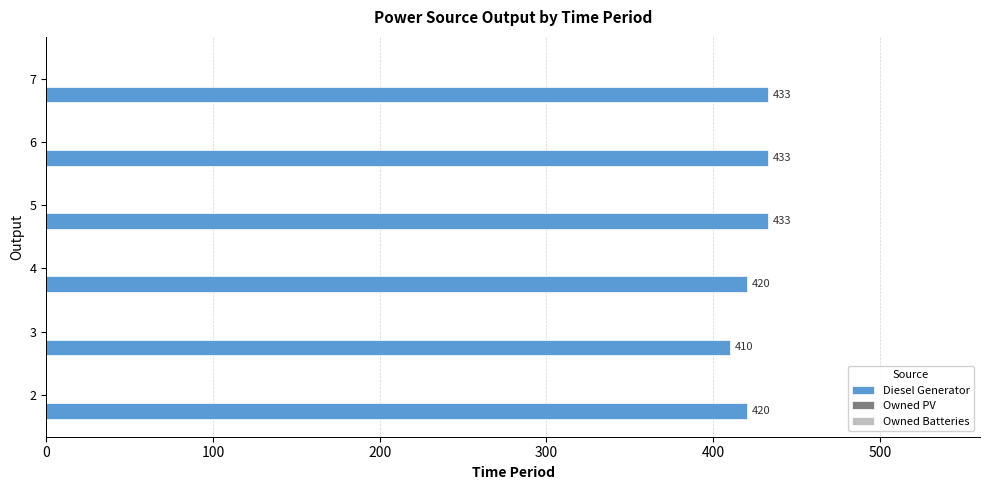

What is the minimum value shown in the chart?

410